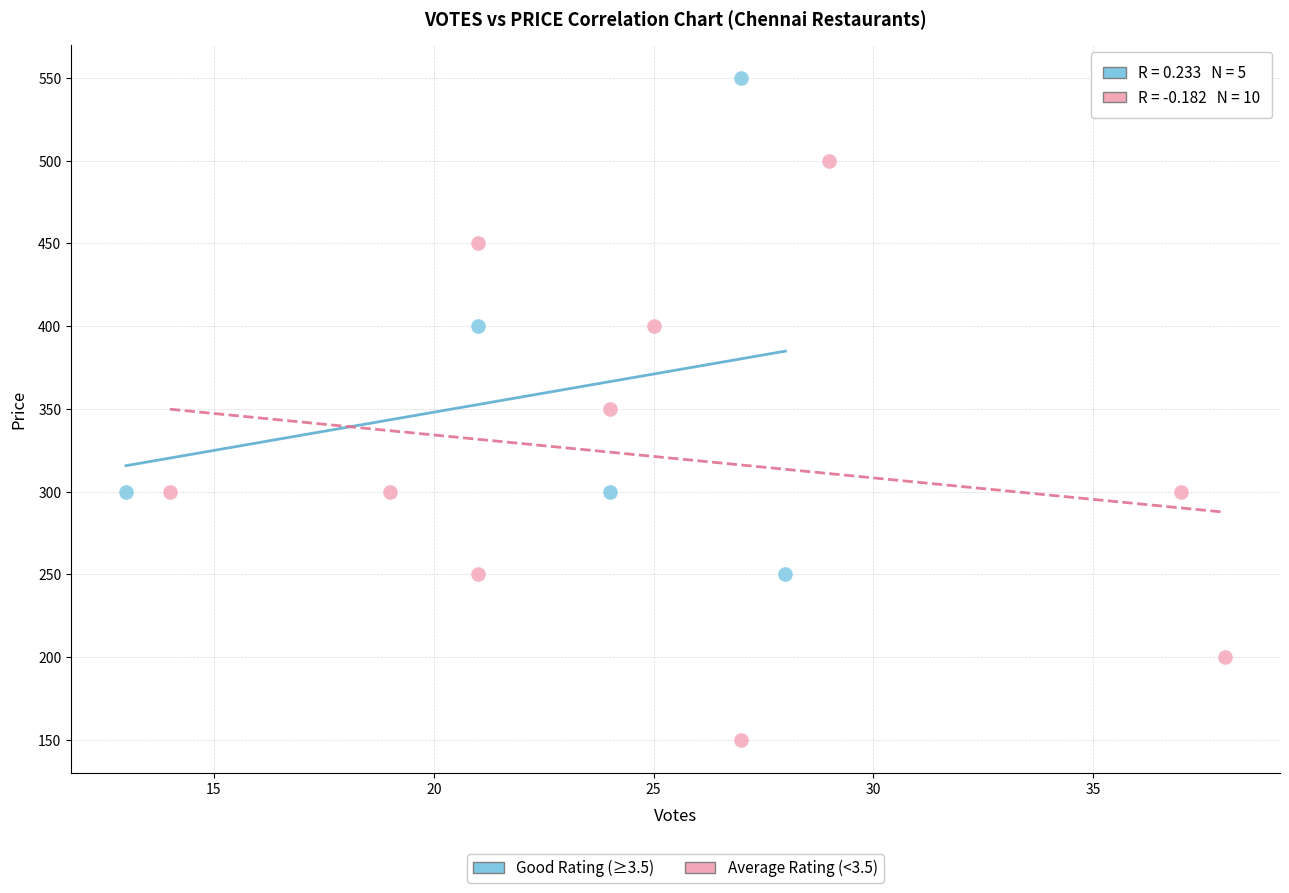

Which series has the largest Y range (max minus min)?

Average Rating (<3.5)